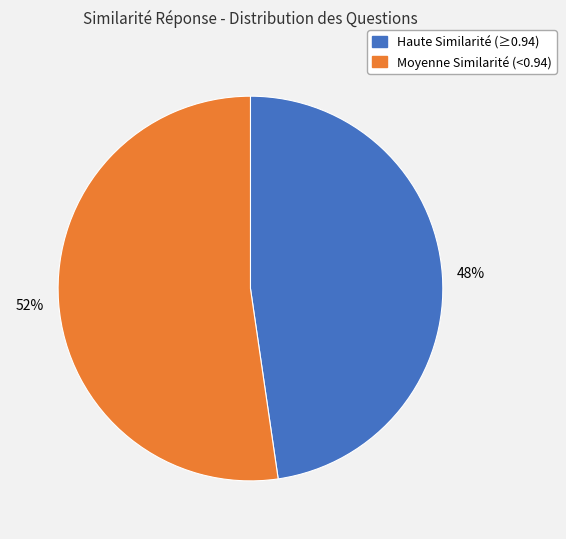

Is there a majority slice in this chart?

Yes